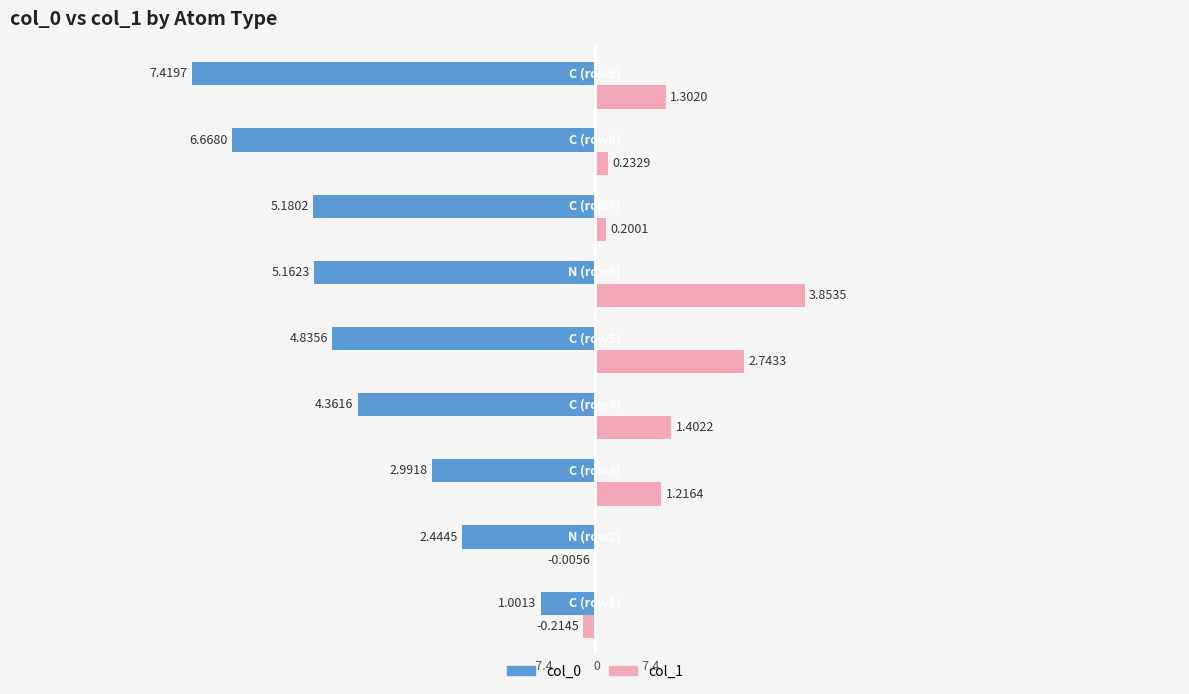

What is the sum of all col_0 values?

-40.1